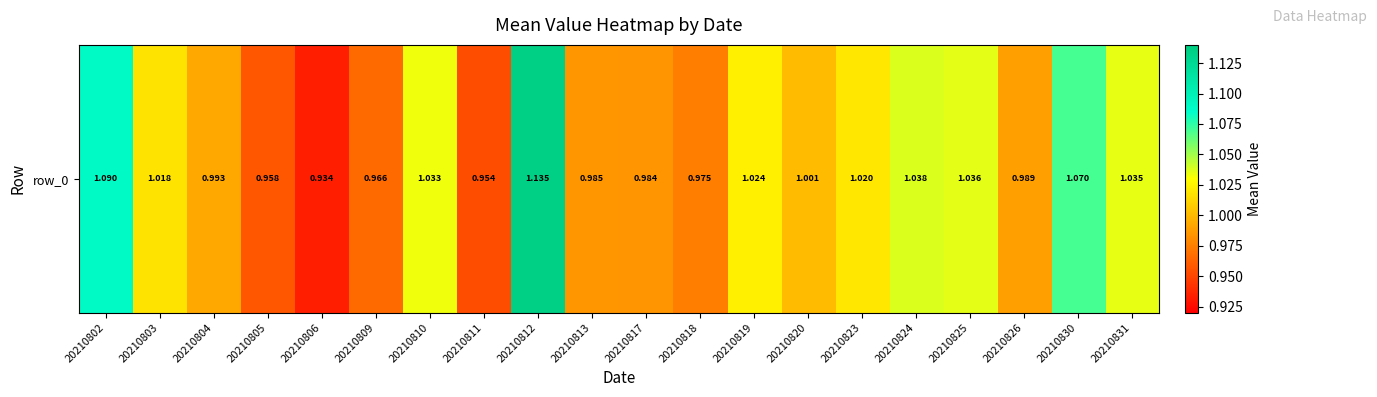

What is the sum of the values at 20210805 and 20210824?

2.0